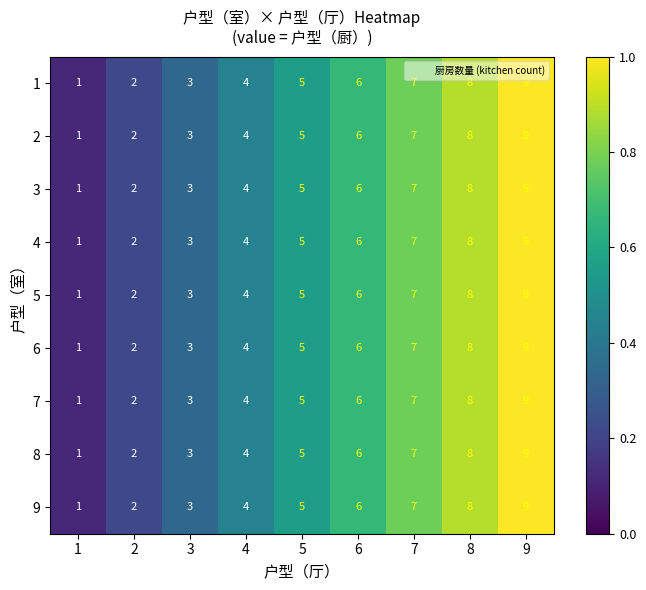

What is the approximate value of 2 at 3?

3